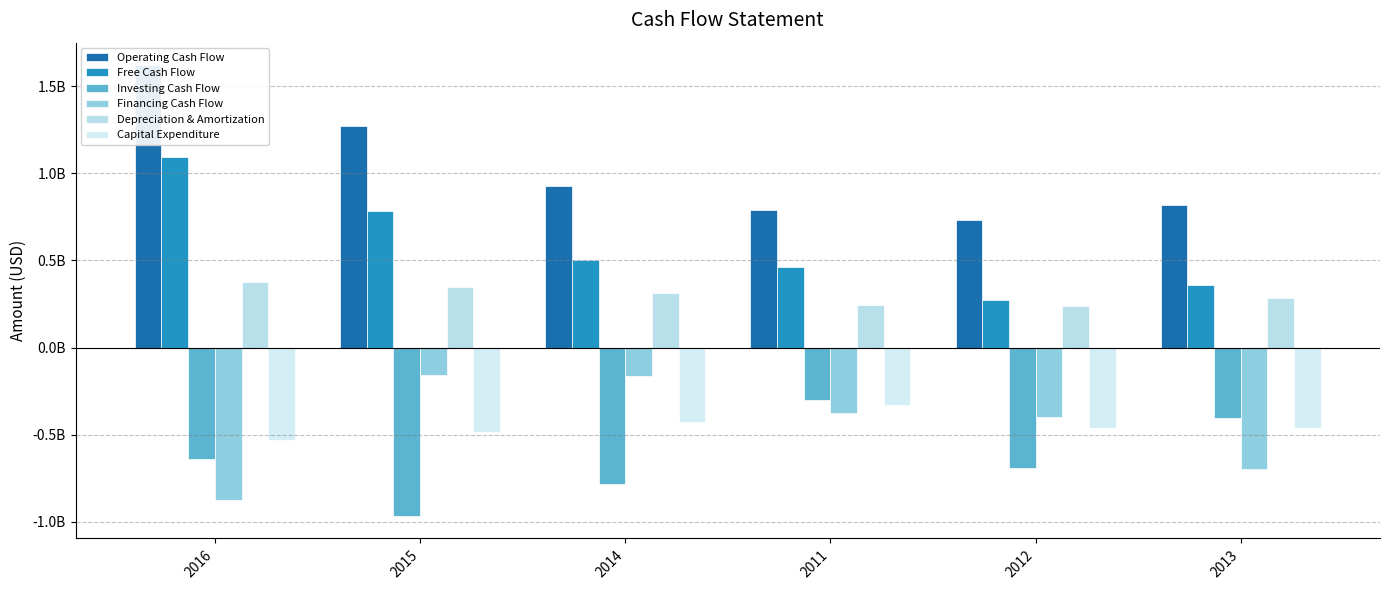

Between 2015 and 2014, which series saw the biggest shift?

Operating Cash Flow